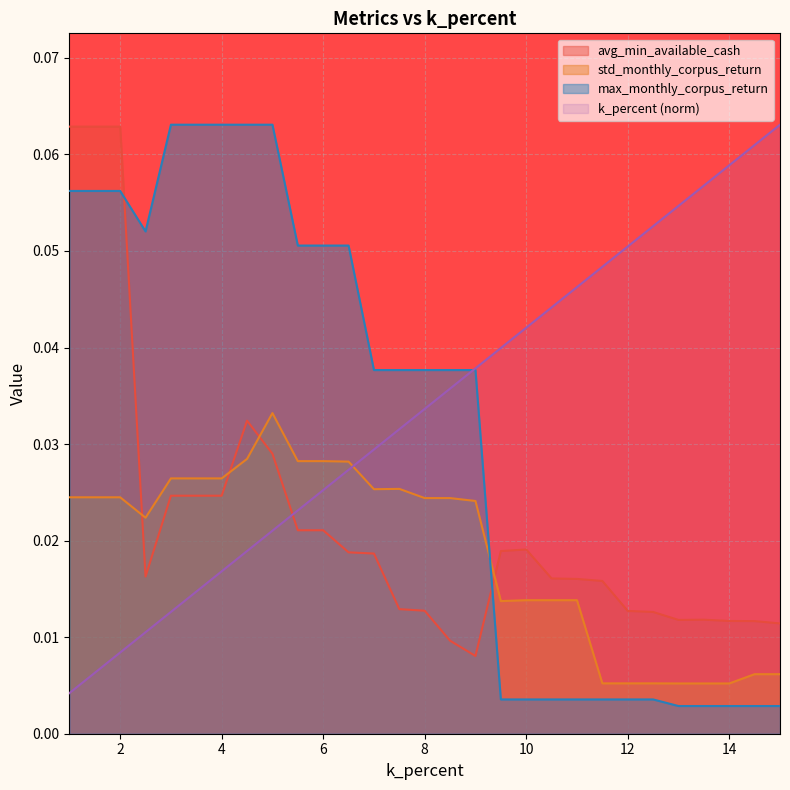

What is the sum of the max_monthly_corpus_return values at 5.0 and 15.0?

0.1